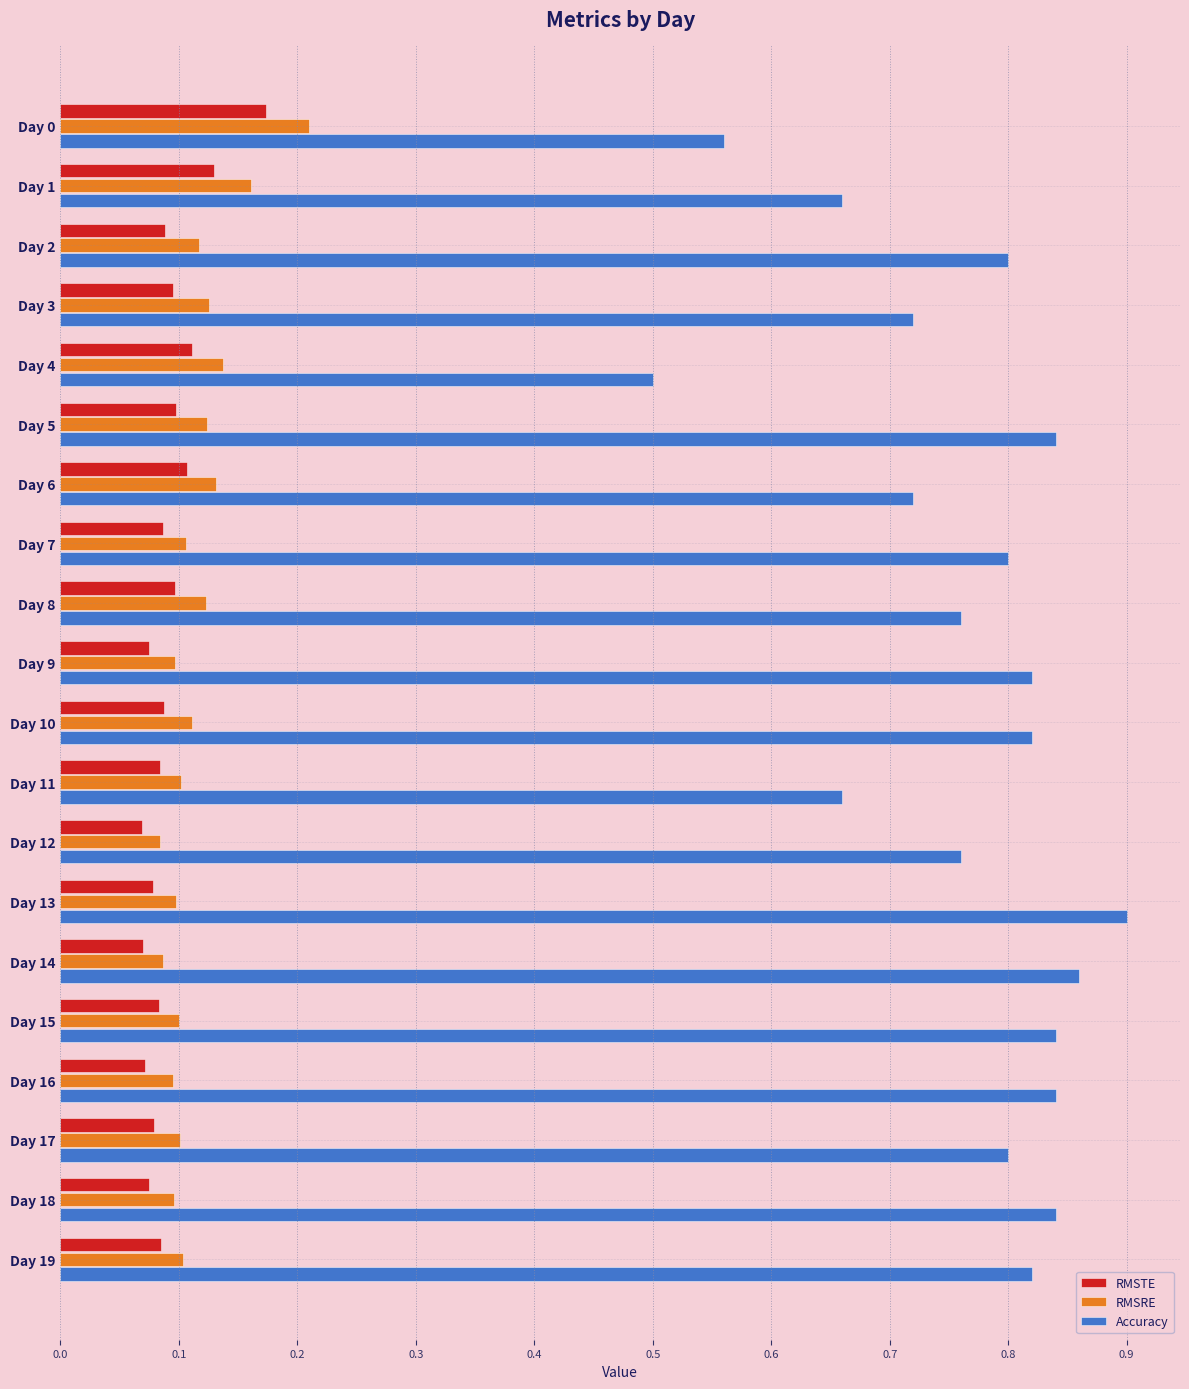

At which label does RMSRE reach its peak?

Day 0